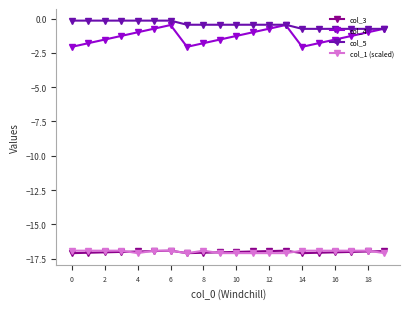

True or false: col_3 and col_5 cross at least once.

False